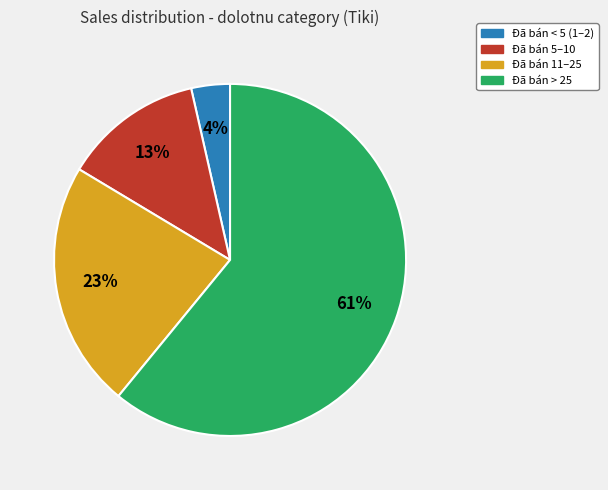

To the nearest percent, what is the average slice percentage?

25%